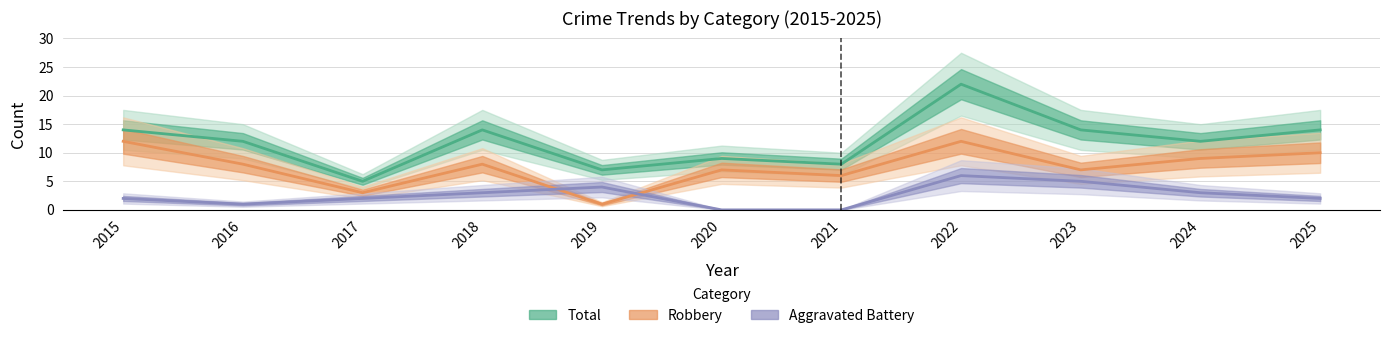

The value of Total at 2023 is 14. True or false?

True